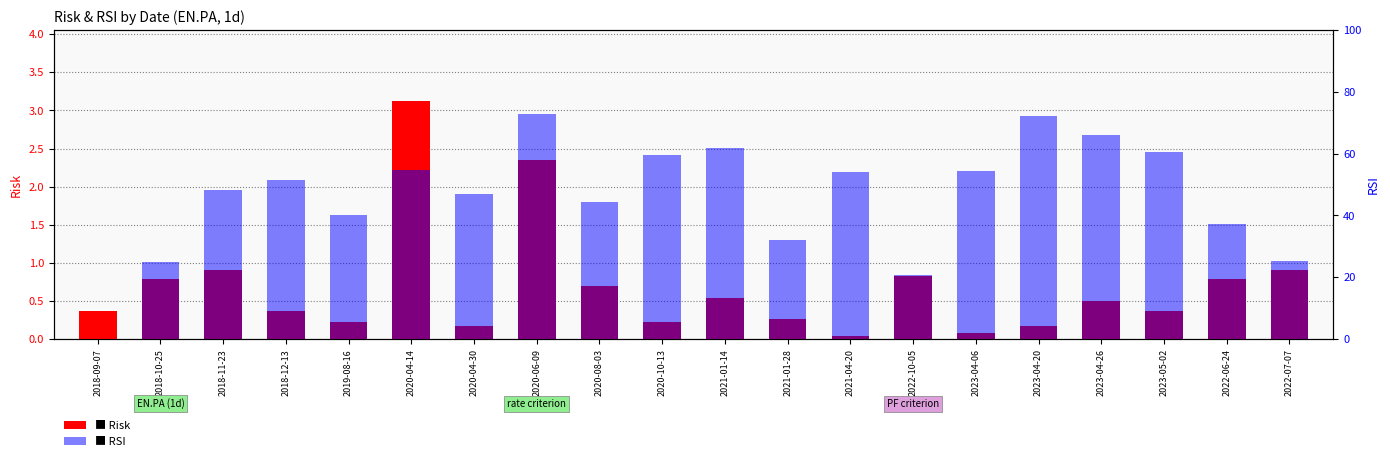

At which label is RSI closest to 36?

2022-06-24